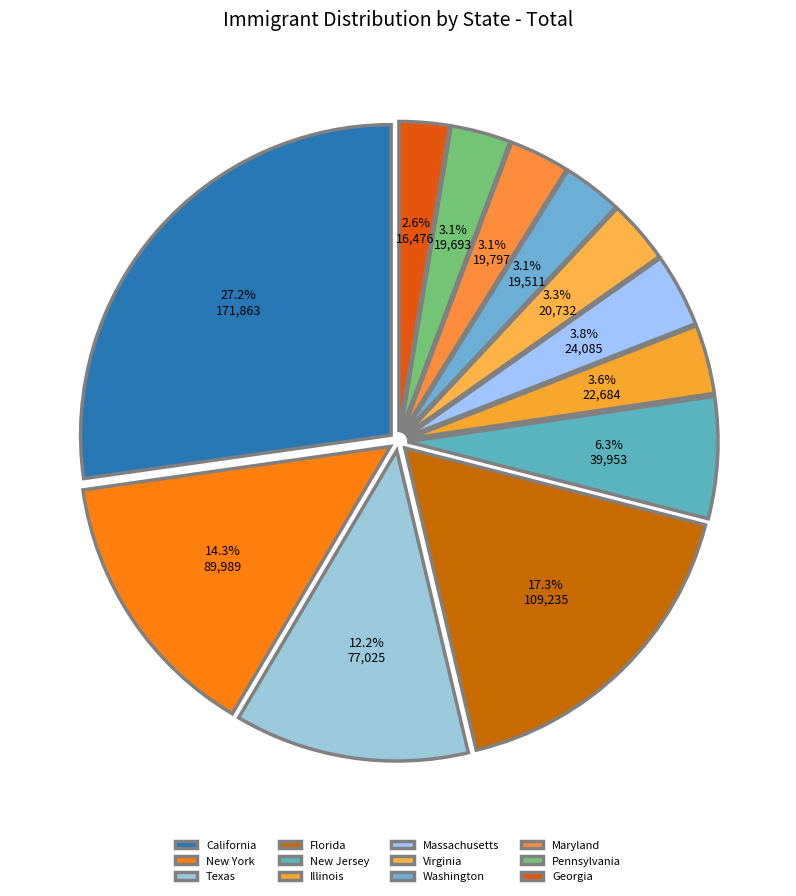

Does California represent more than half of the total?

No